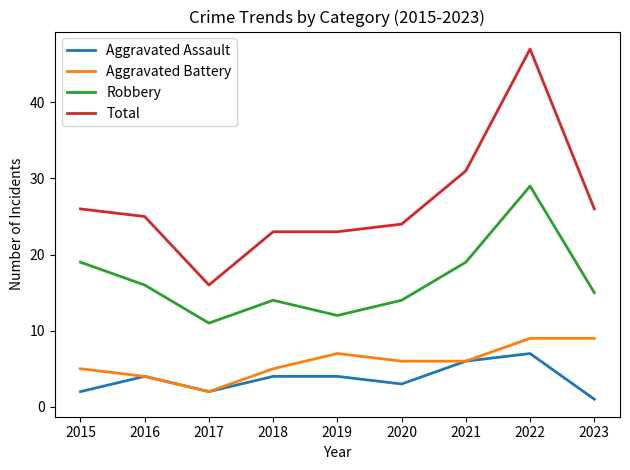

What is the total value across all series at 2022?

92